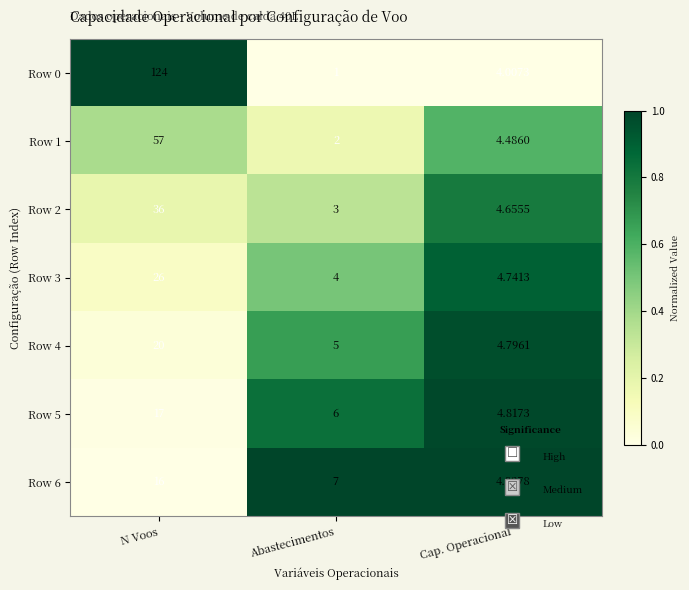

Is the value of Row 4 at N Voos greater than the value of Row 6 at N Voos?

Yes